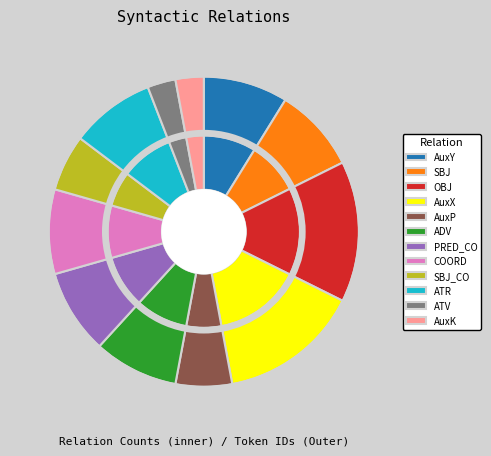

What percentage do SBJ_CO and ADV together represent?

14.7%